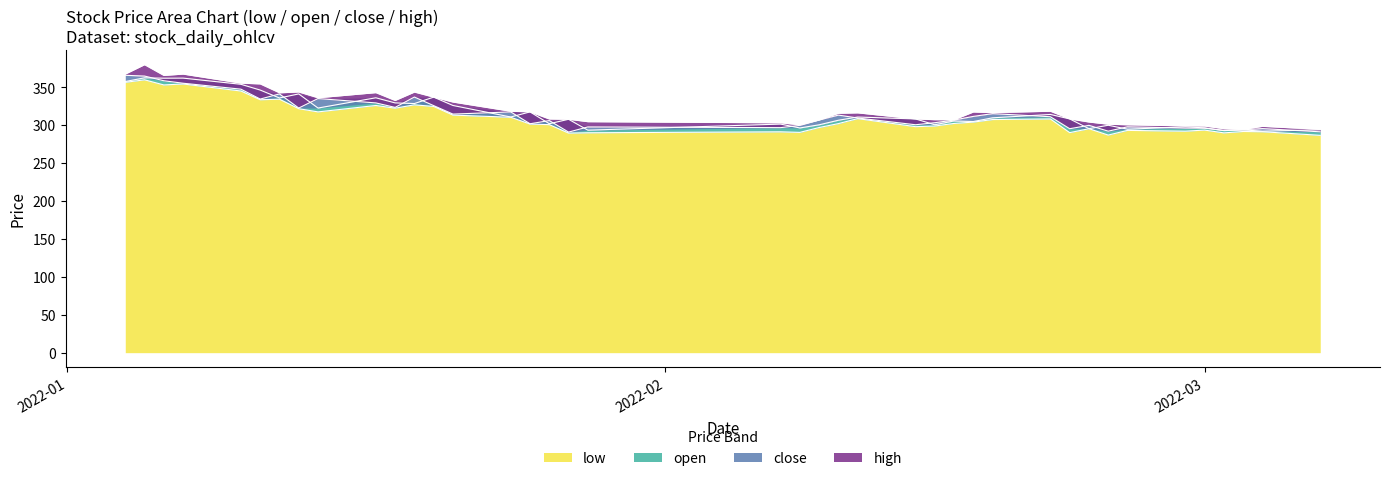

What is the sum of the low values at 2022-02-22 and 2022-03-04?

581.3